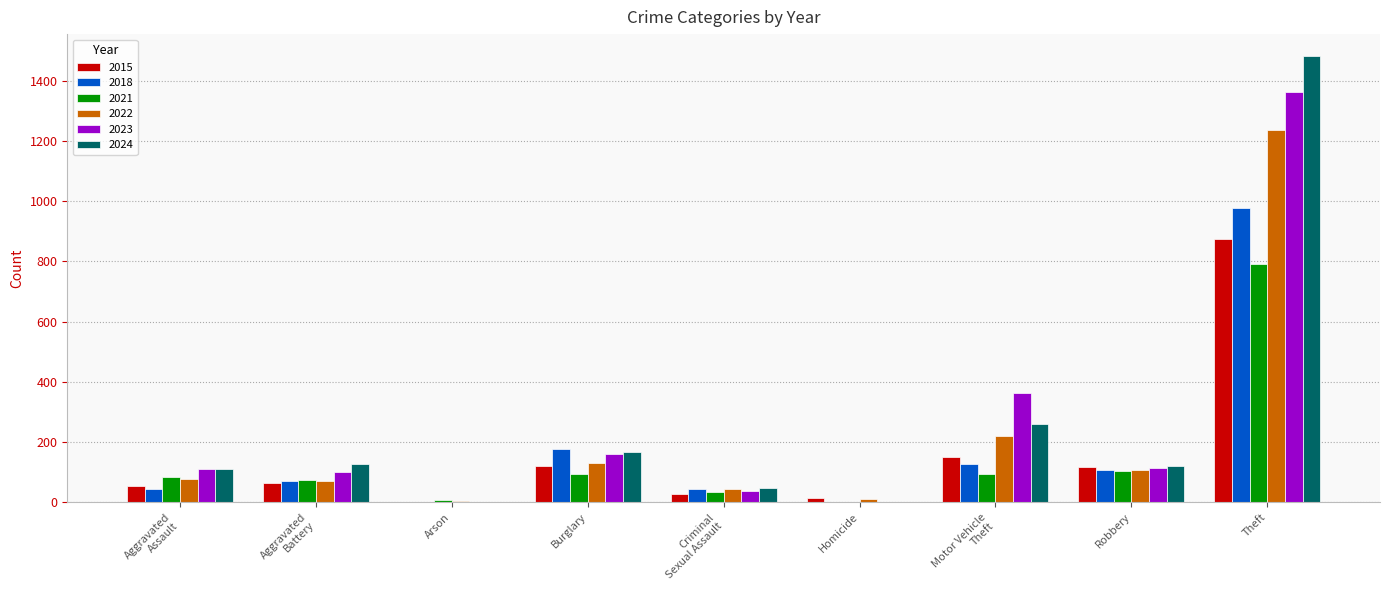

What is the maximum value shown in the chart?

1481